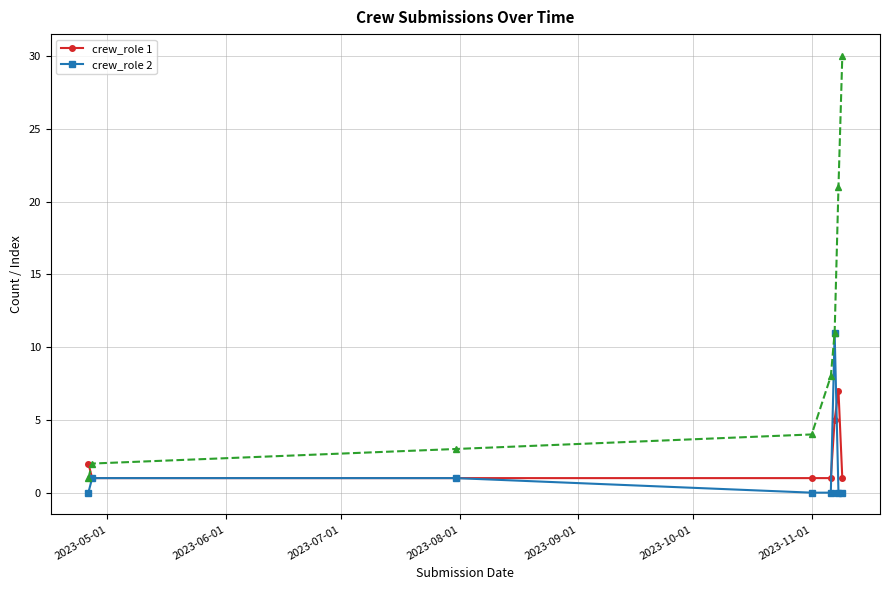

True or false: crew_role 2 has more than 0 interior local peaks.

True